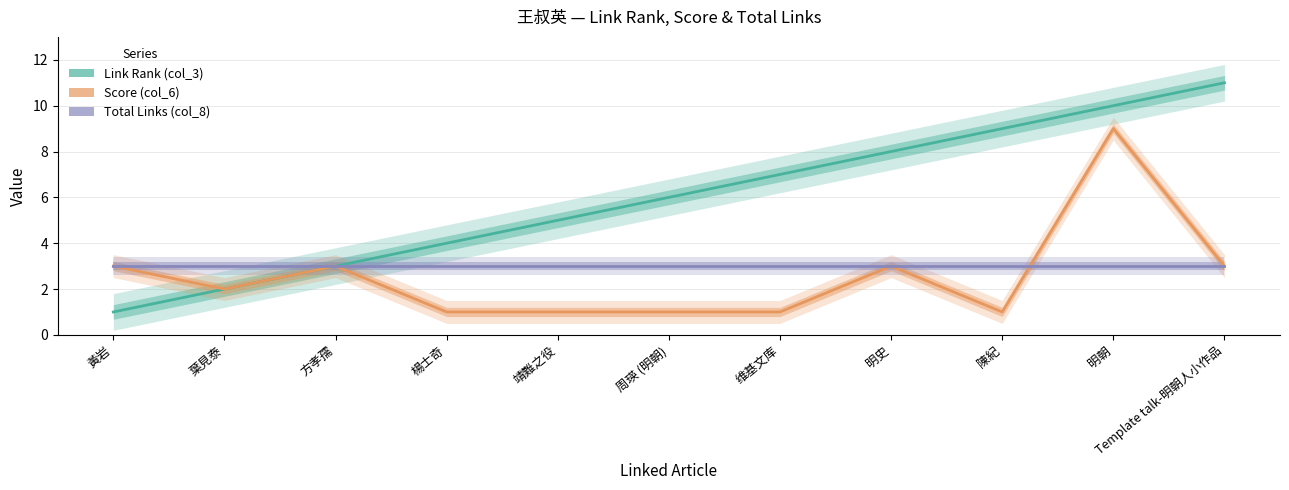

List the series in order of their peak value, highest first.

Link Rank (col_3), Score (col_6), Total Links (col_8)